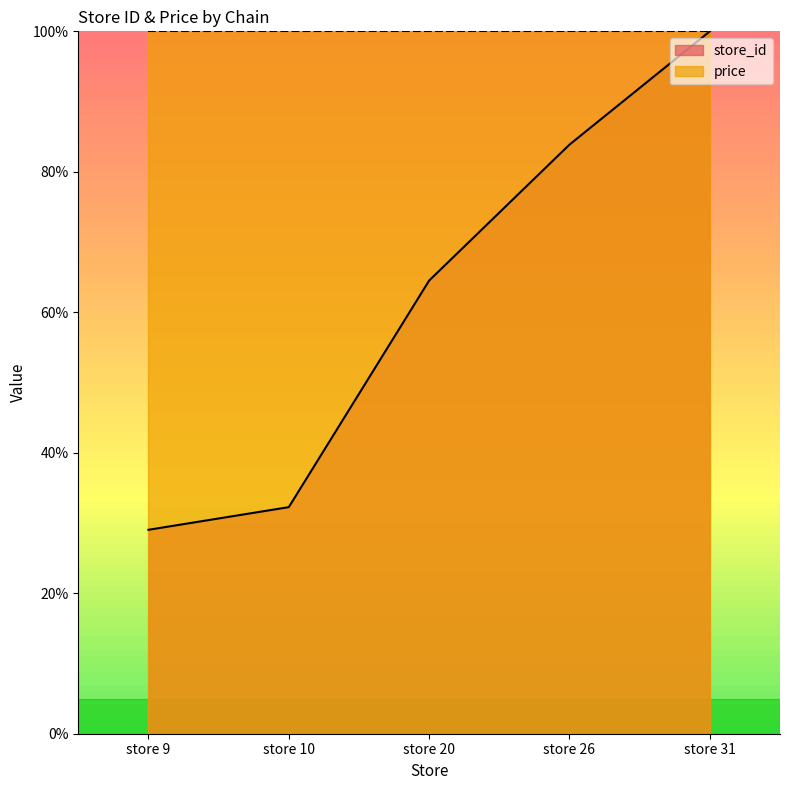

How many values are below 64?

2